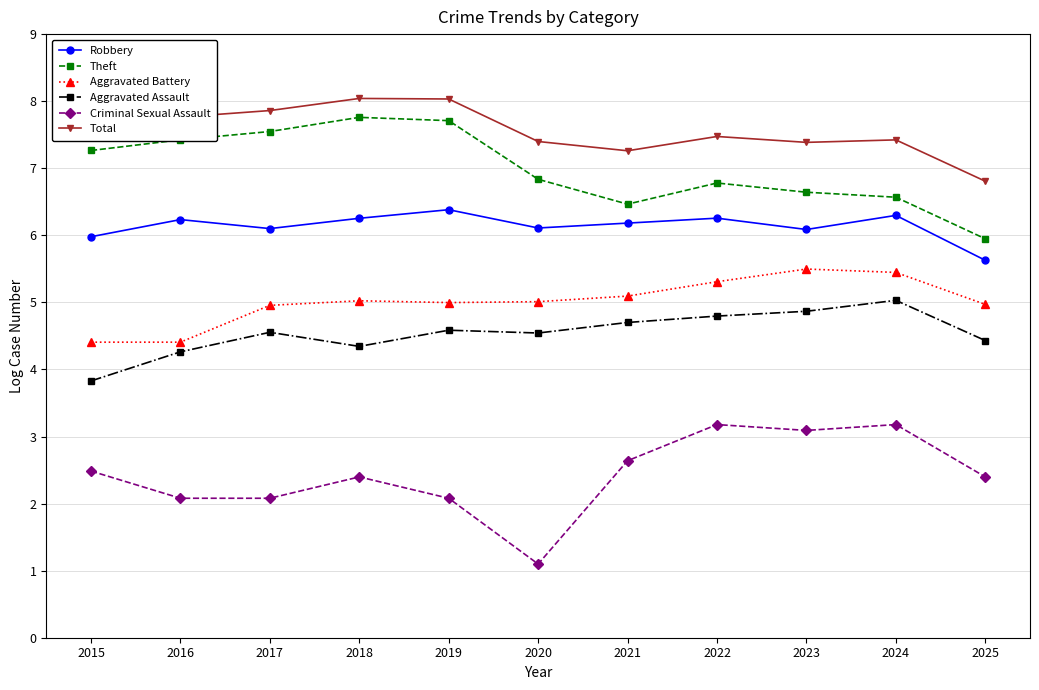

At 2020, list the series in order from smallest to largest.

Criminal Sexual Assault, Aggravated Assault, Aggravated Battery, Robbery, Theft, Total